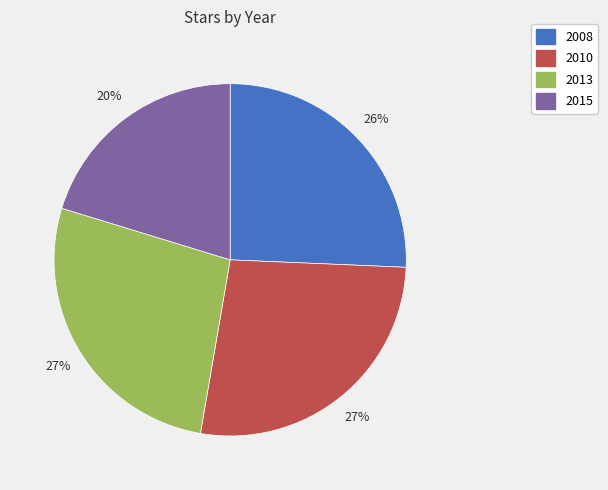

What is the ratio of the value at 2013 to the value at 2010?

1.0